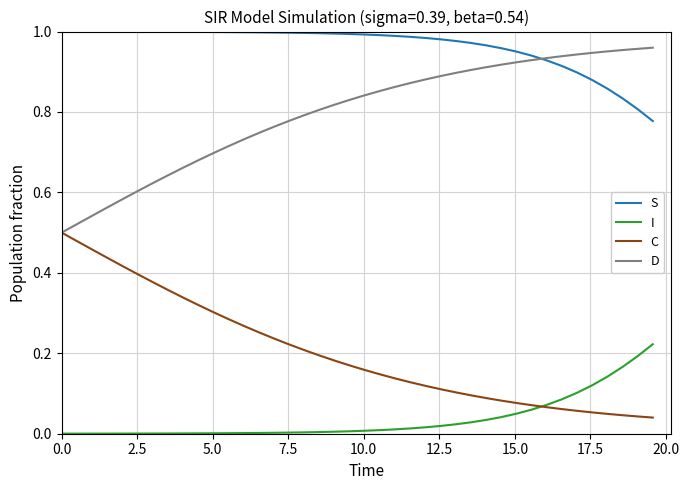

Rank the series by their maximum value, from highest to lowest.

S, D, C, I